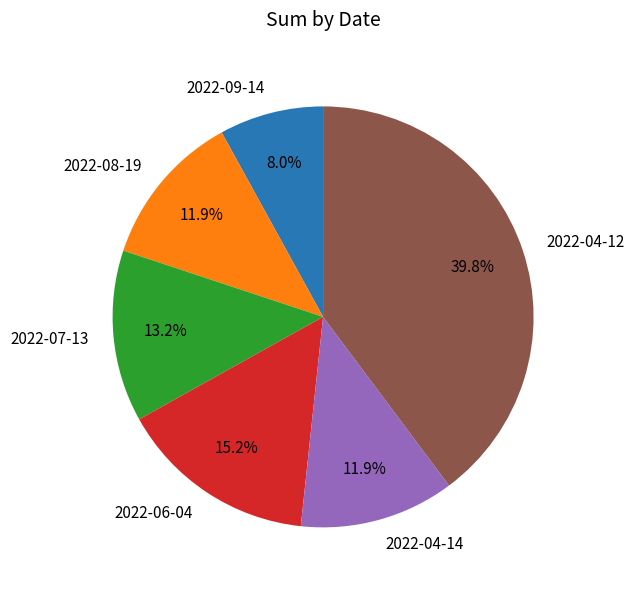

What is the largest slice in the pie chart?

2022-04-12